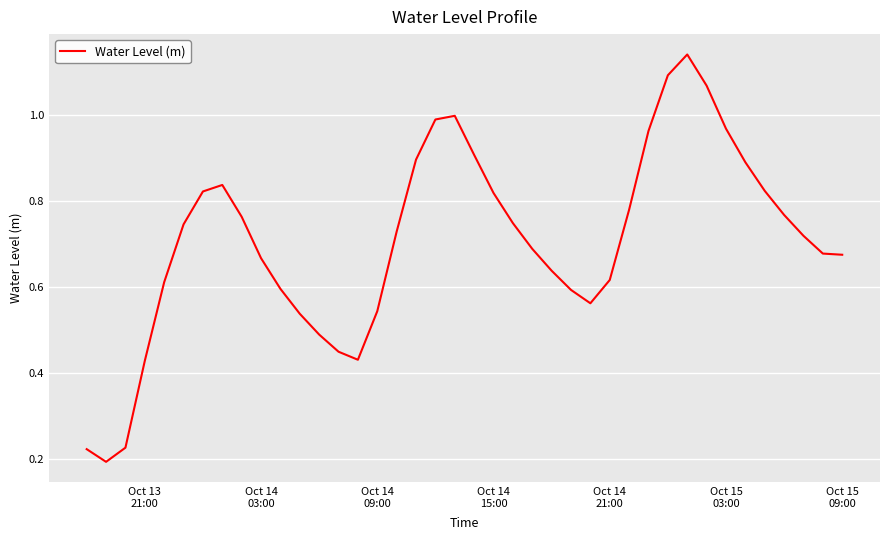

What is the difference between the maximum and minimum values?

0.9